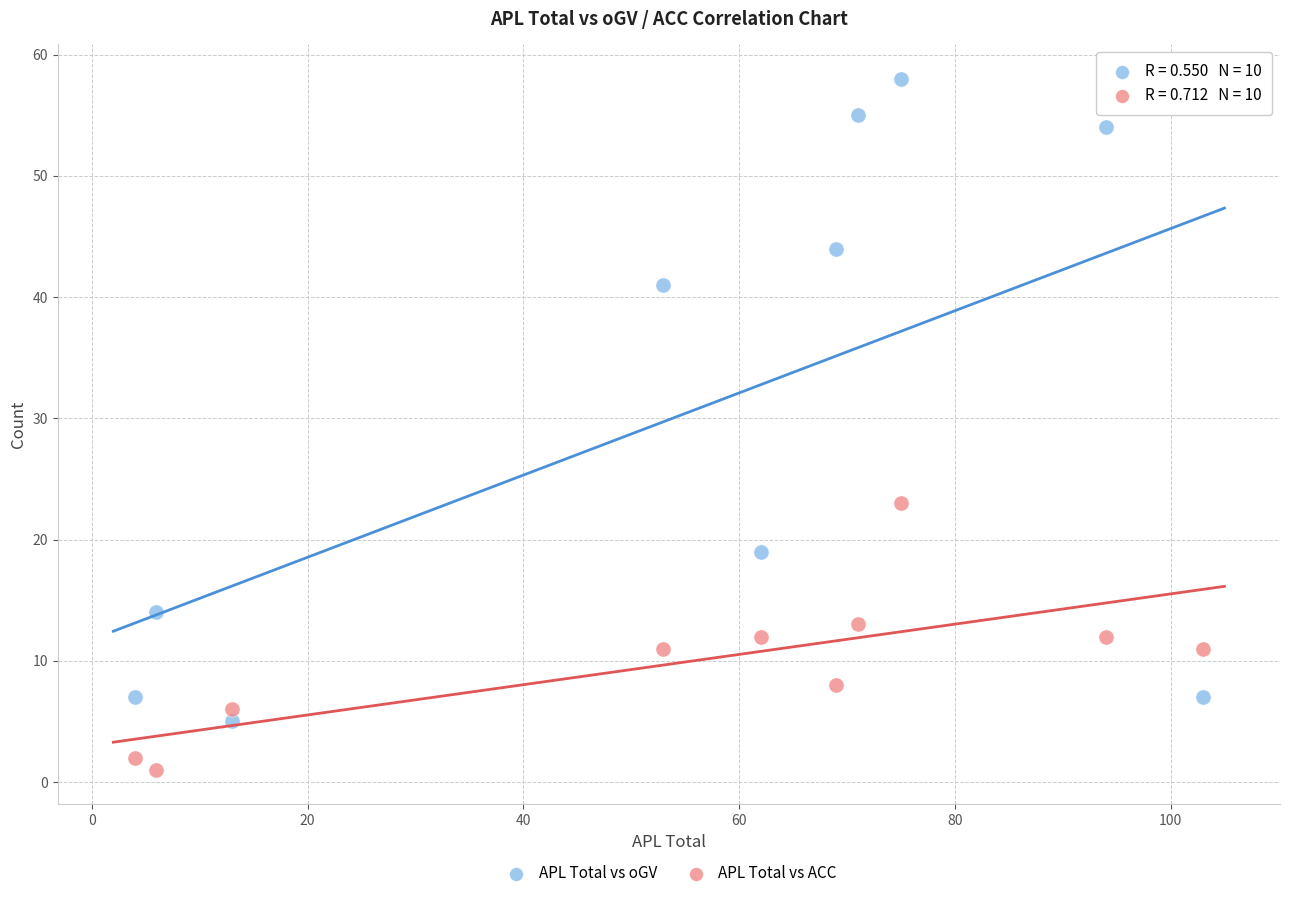

Which series has the largest Y range (max minus min)?

APL Total vs oGV